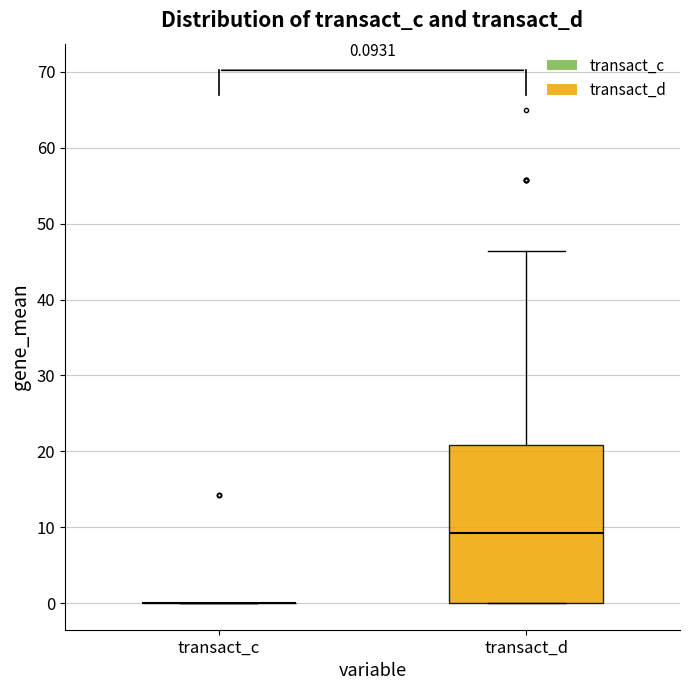

Comparing the boxes themselves (not the whiskers), which one is the tallest?

transact_d